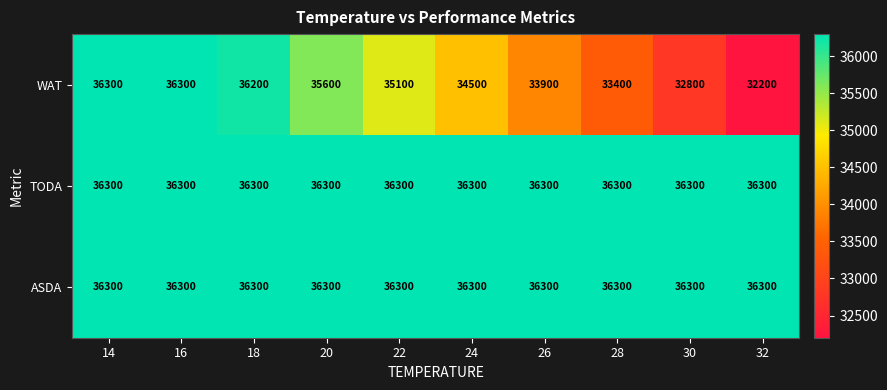

What value does the ASDA series have at 14?

36300